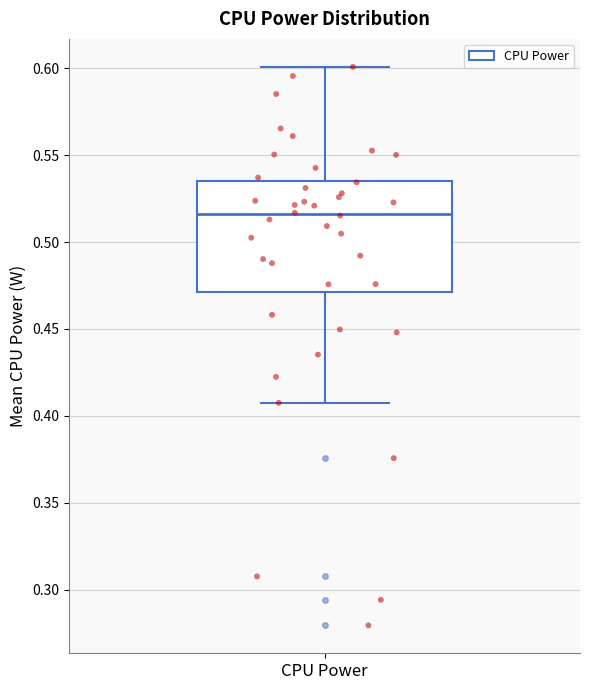

Read this box plot against the y-axis: the position of the median line, the range covered by the box, and the ends of both whiskers. The values are not printed on the chart, so give them approximately, as read against the axis.

median 0.515, box 0.470 to 0.535, whiskers 0.405 to 0.600